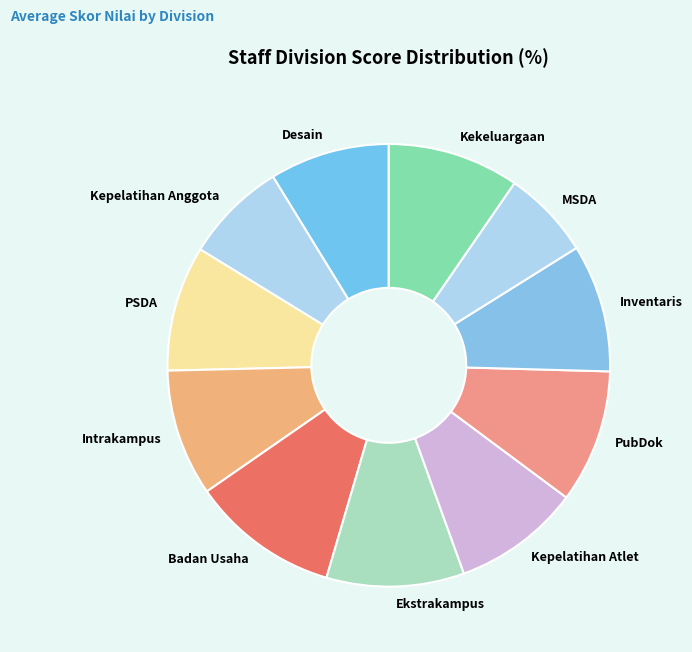

Count the number of slices in the pie.

11